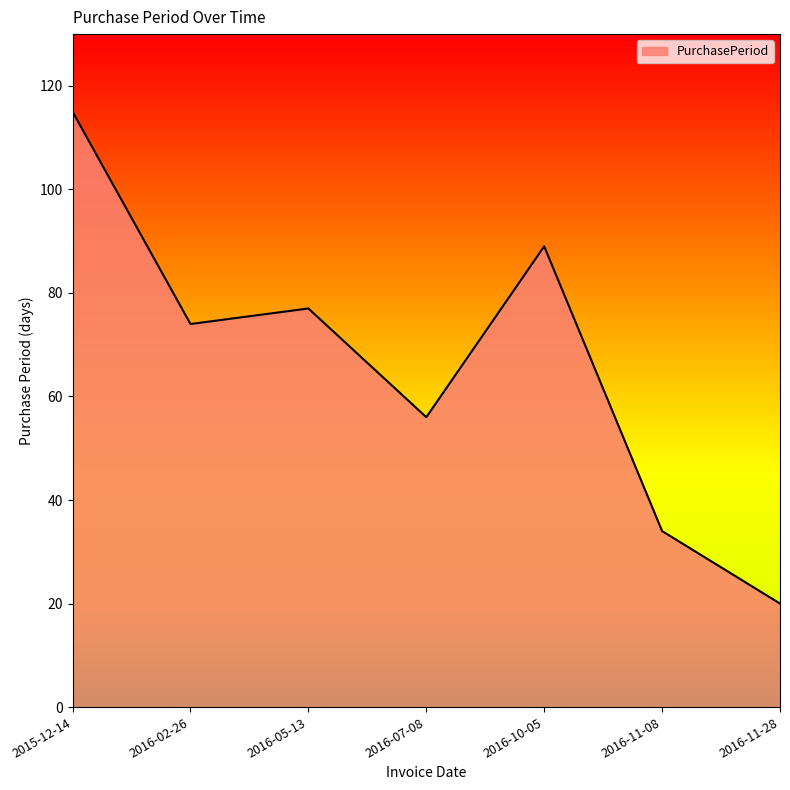

How many lines are shown in the chart?

1